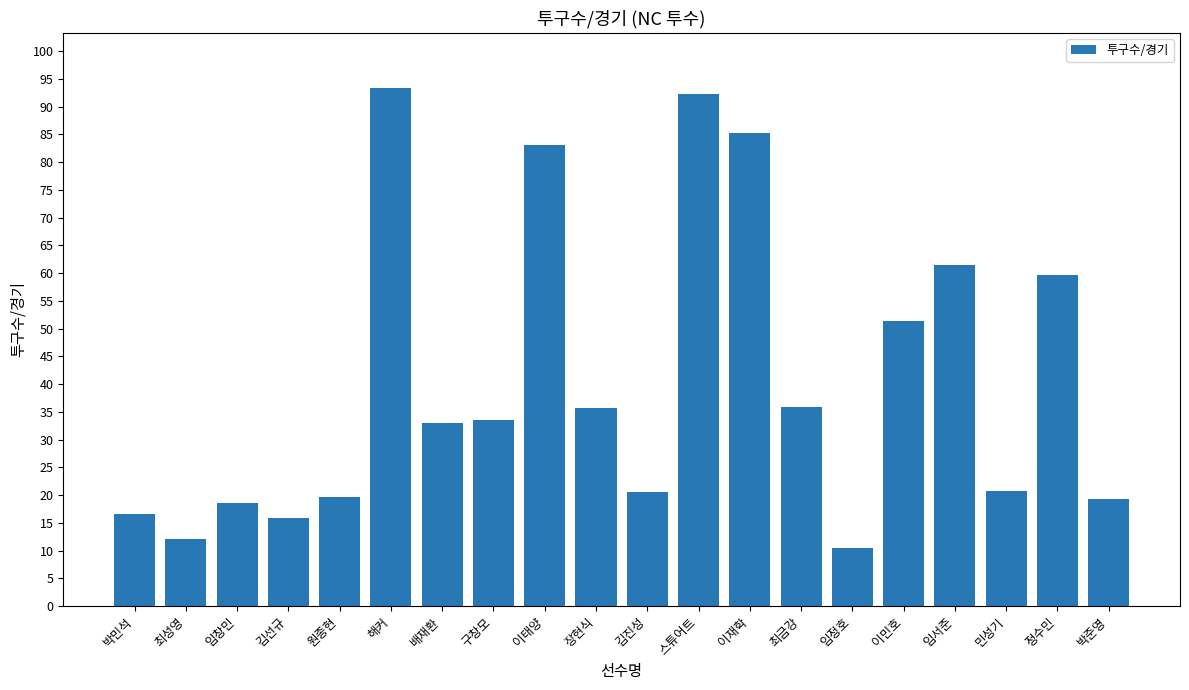

What position from the left is 장현식?

10